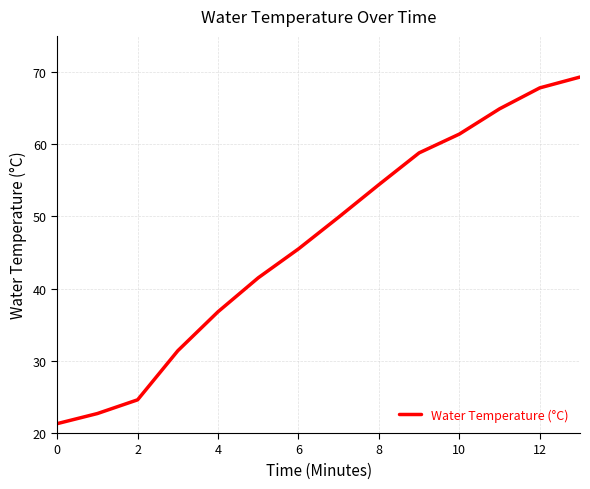

What is the minimum value shown in the chart?

21.3